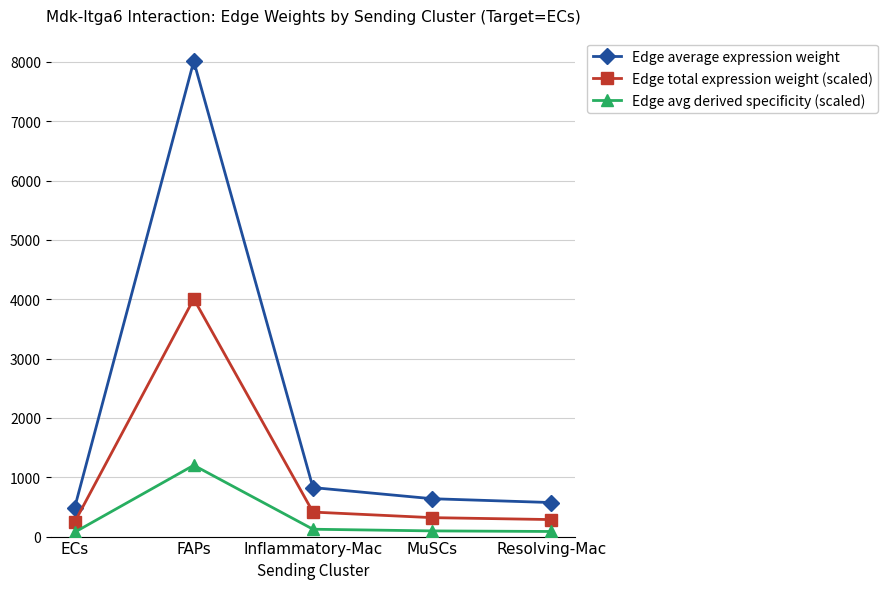

What value does the Edge average expression weight series have at FAPs?

8011.3